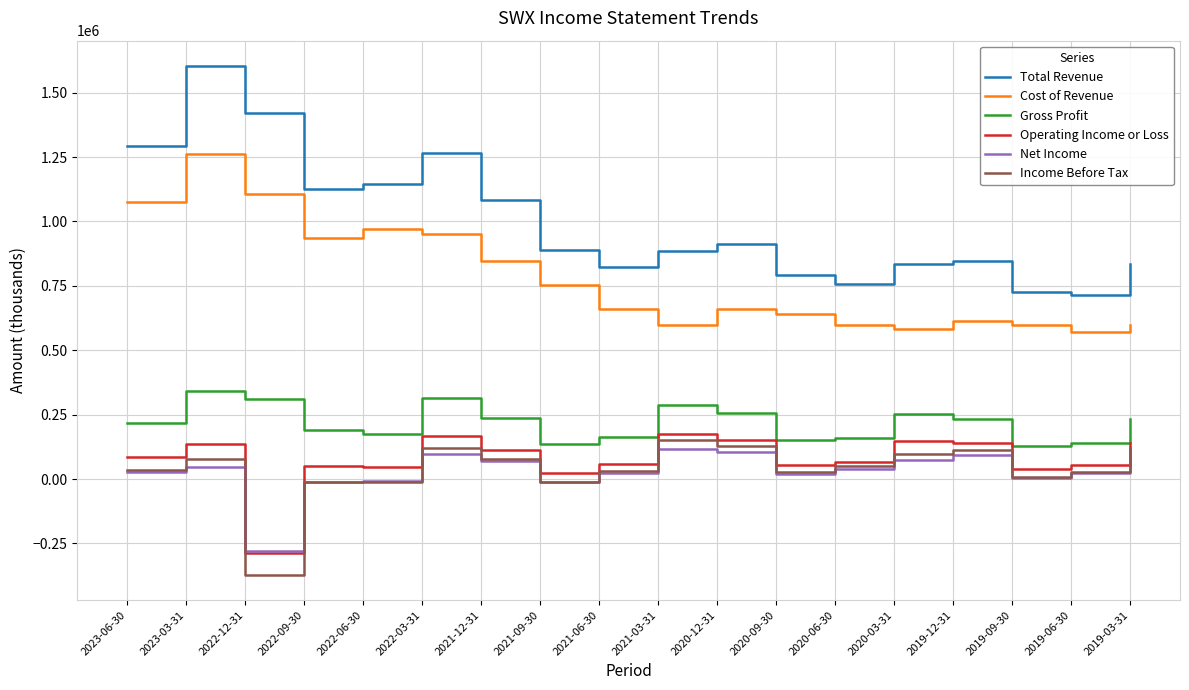

Is this an area chart (filled region under the line)?

No